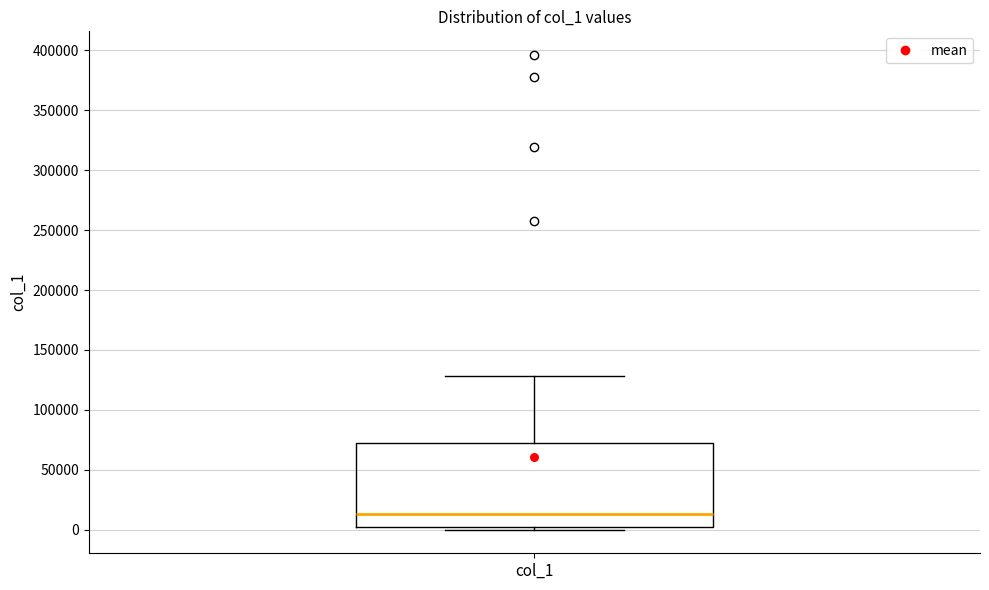

Where is the lower edge of the box for col_1 on the y-axis? The values are not printed on the chart, so give them approximately, as read against the axis.

0